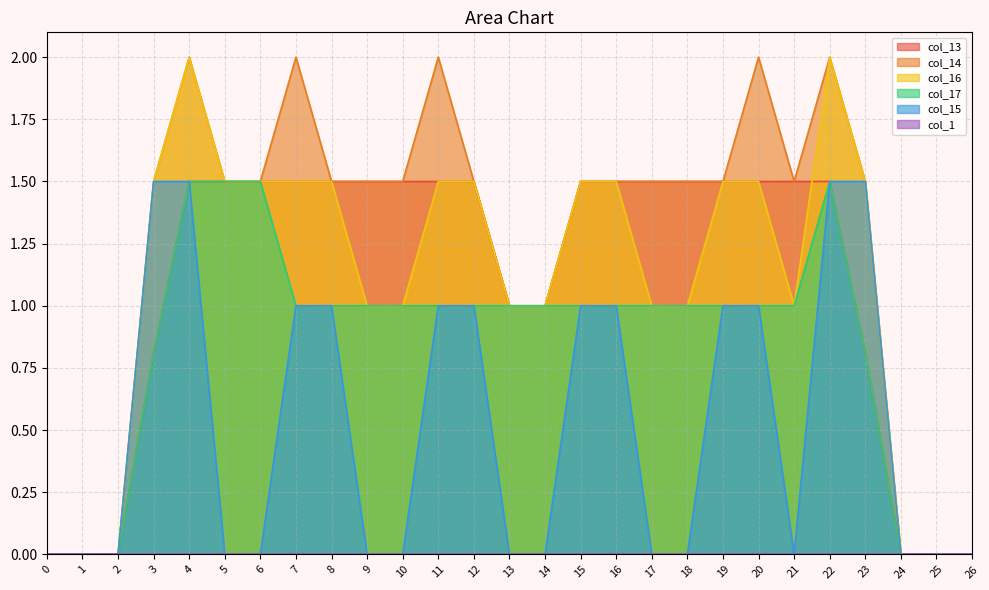

What is the highest value of the col_17 series?

1.5